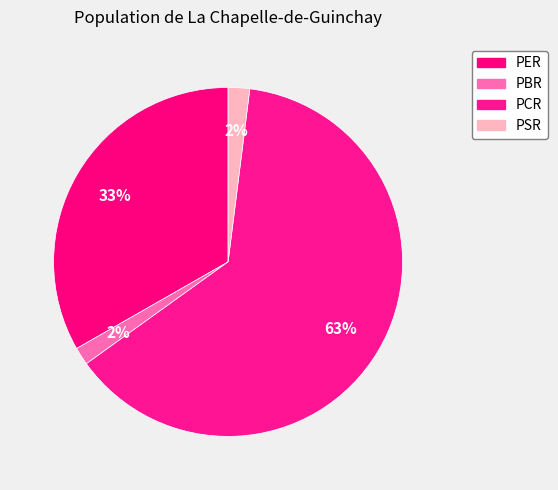

What is the smallest slice in the pie chart?

PBR